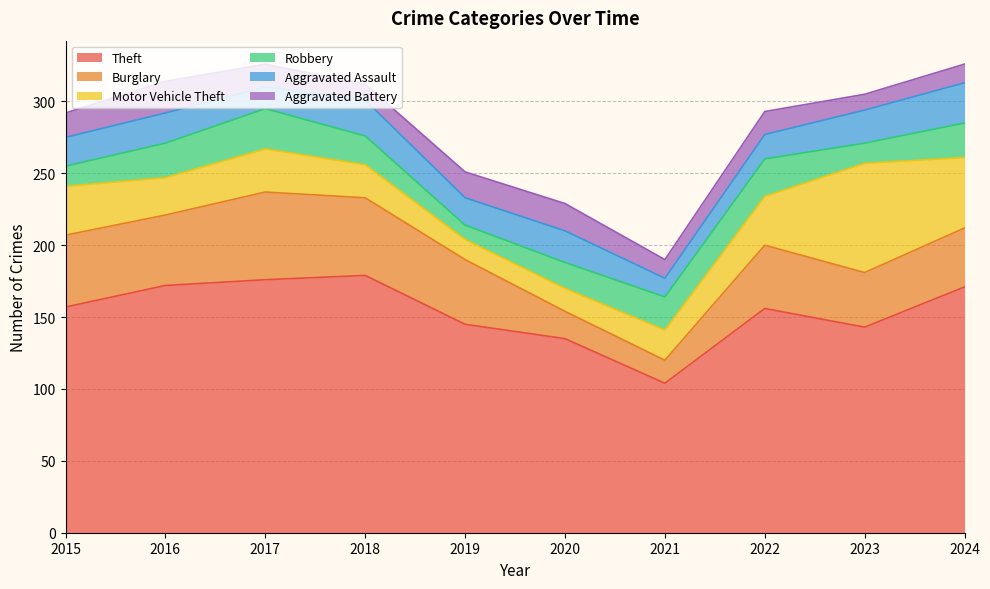

How many interior local peaks does the Theft series have?

2